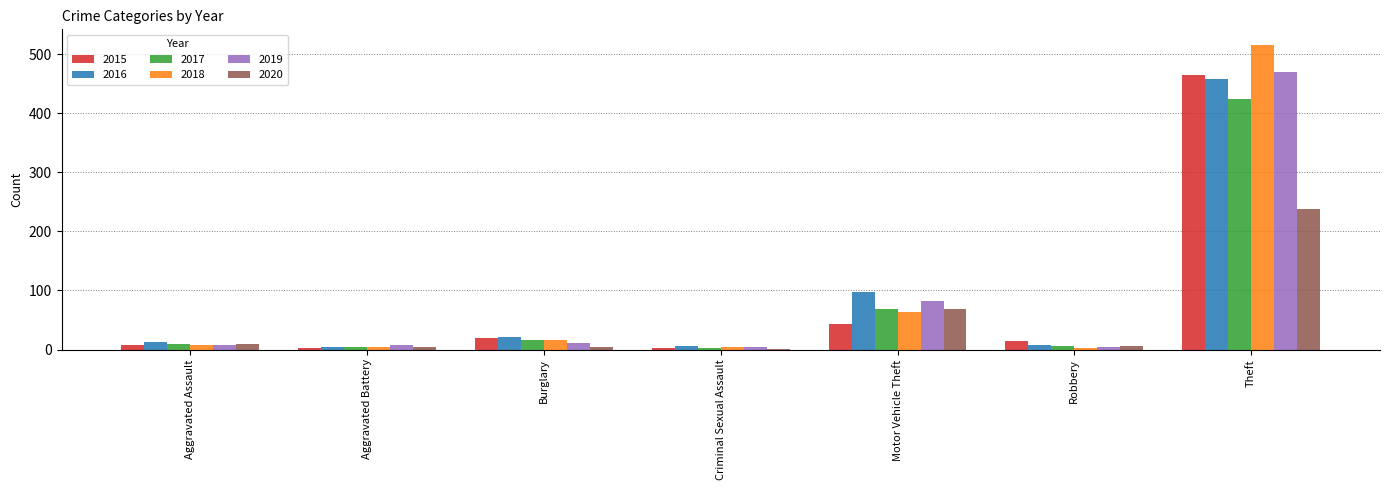

What is the highest value of the 2016 series?

458